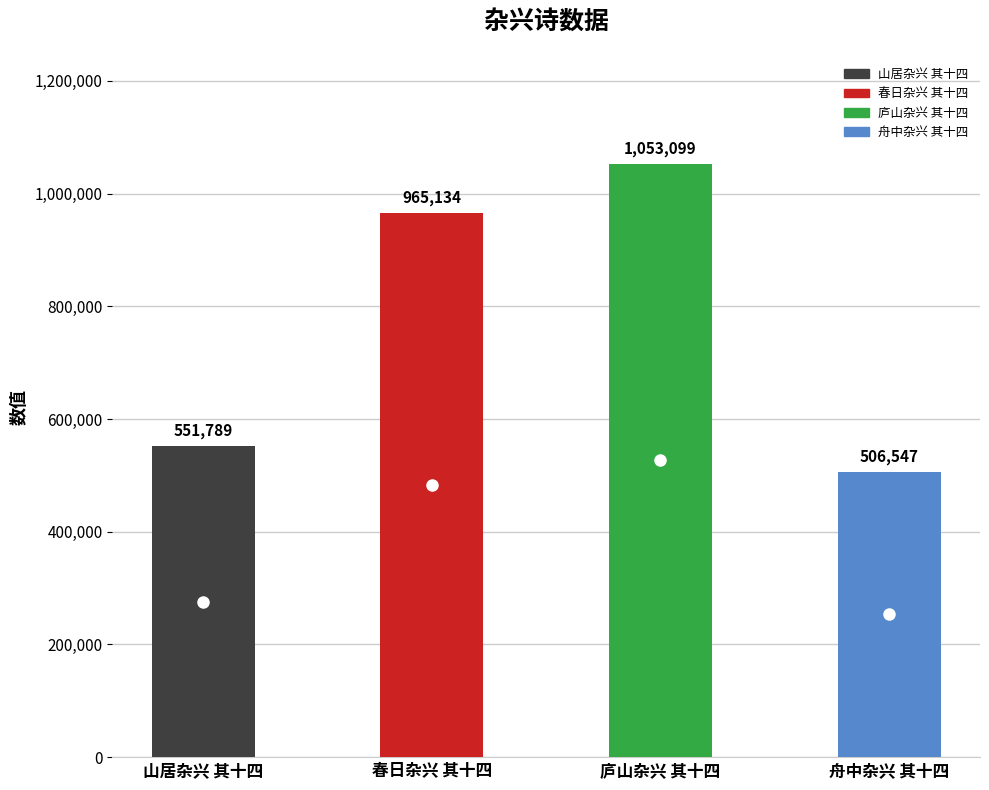

What is the difference between the maximum and minimum values?

546552